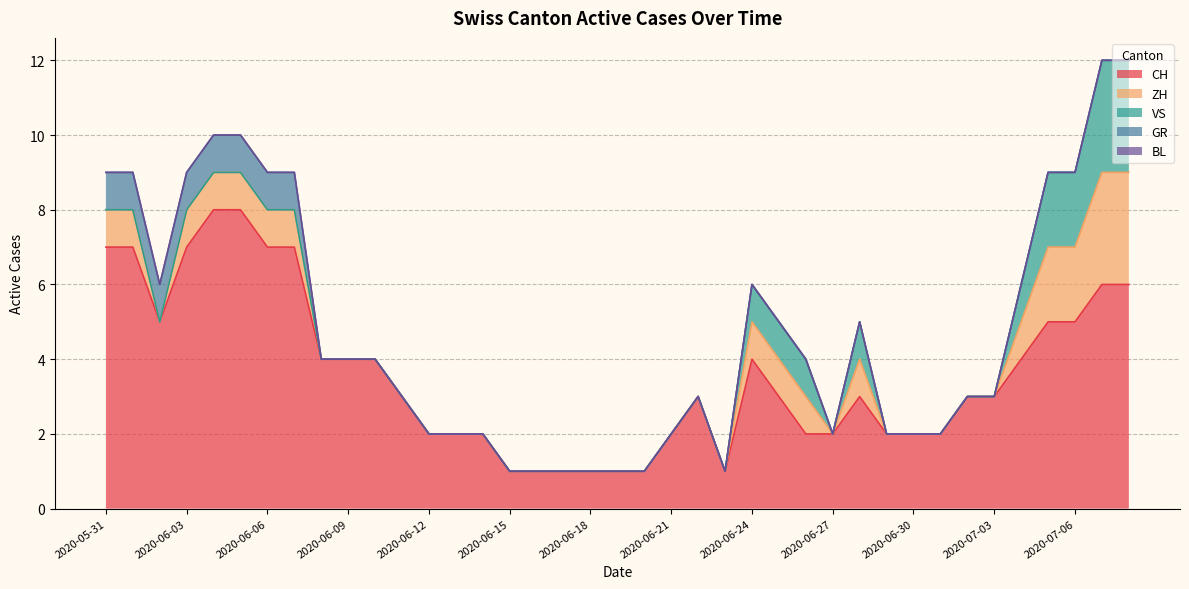

What is the highest value of the GR series?

1